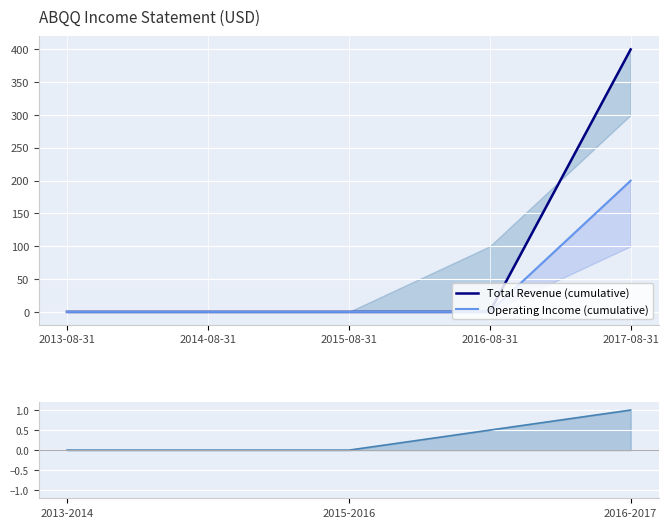

True or false: Operating Income or Loss and Total Revenue intersect in this chart.

False